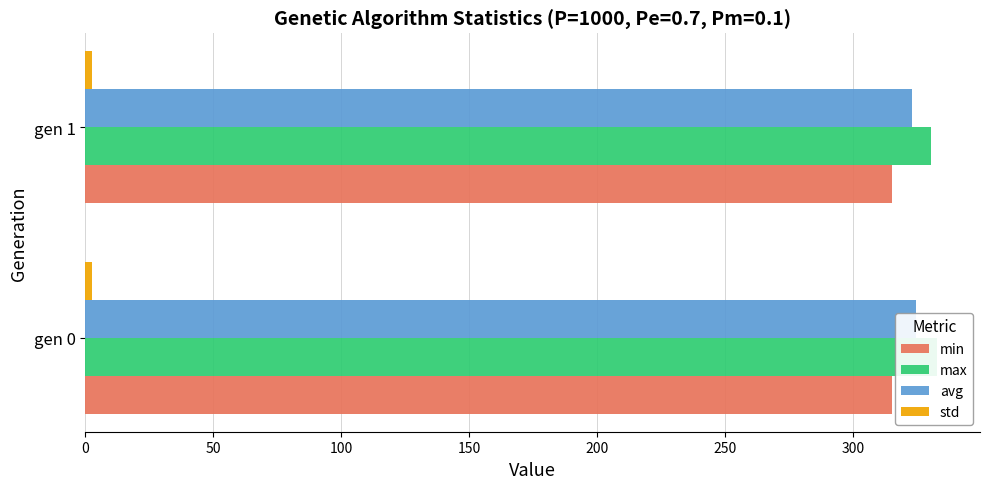

Does the chart contain stacked bars?

No